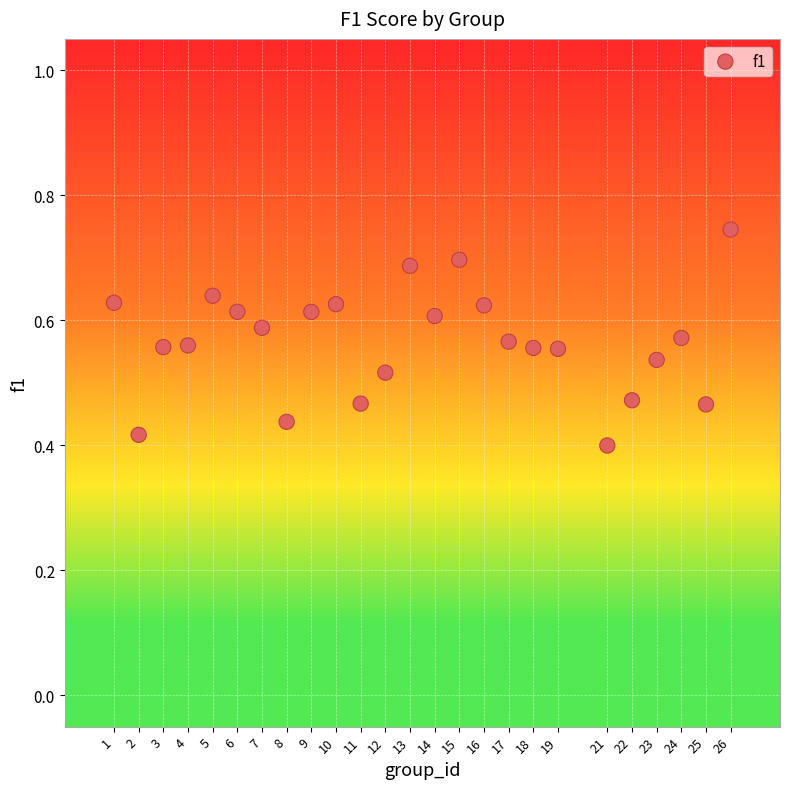

What is the range of Y values (max minus min)?

0.3